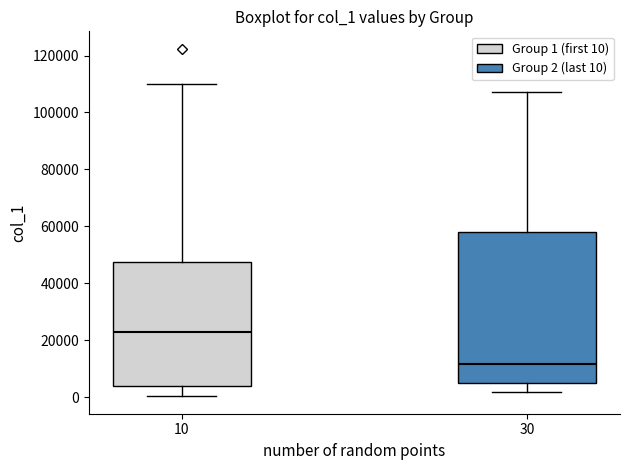

Comparing the boxes themselves (not the whiskers), which one is the tallest?

30